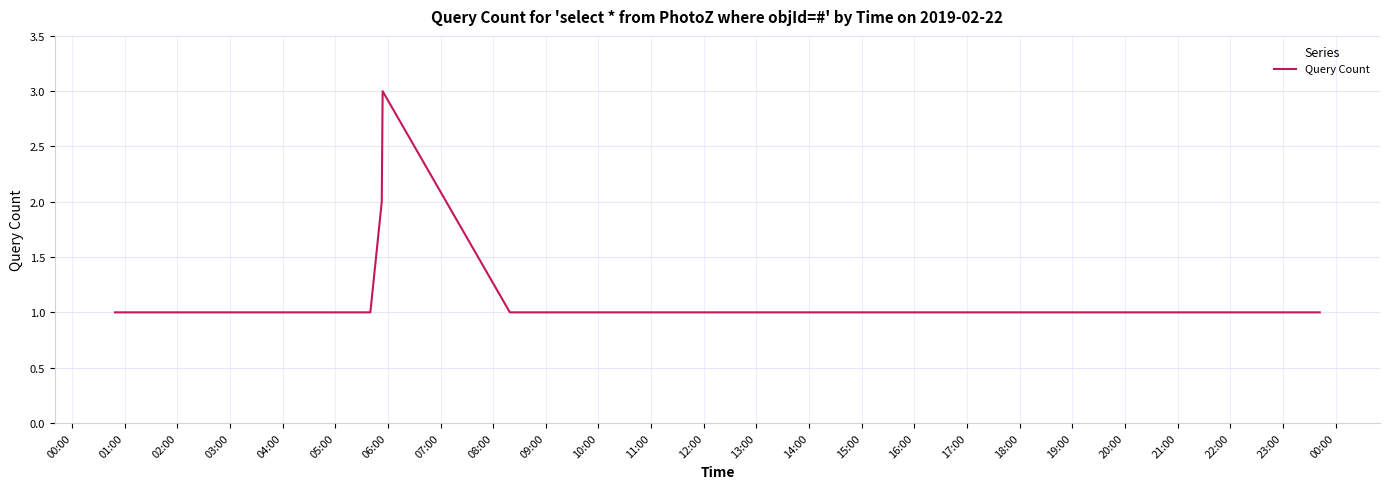

What is the greatest value displayed?

3